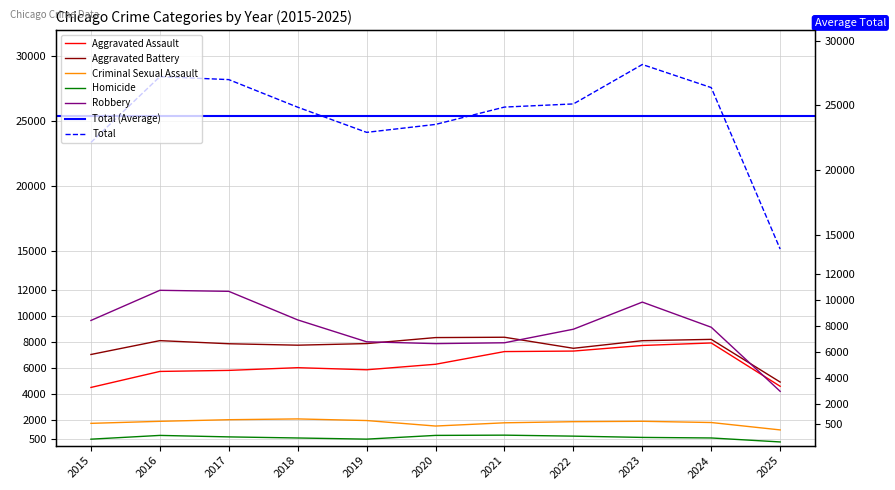

At how many categories does at least one series exceed 22048?

10